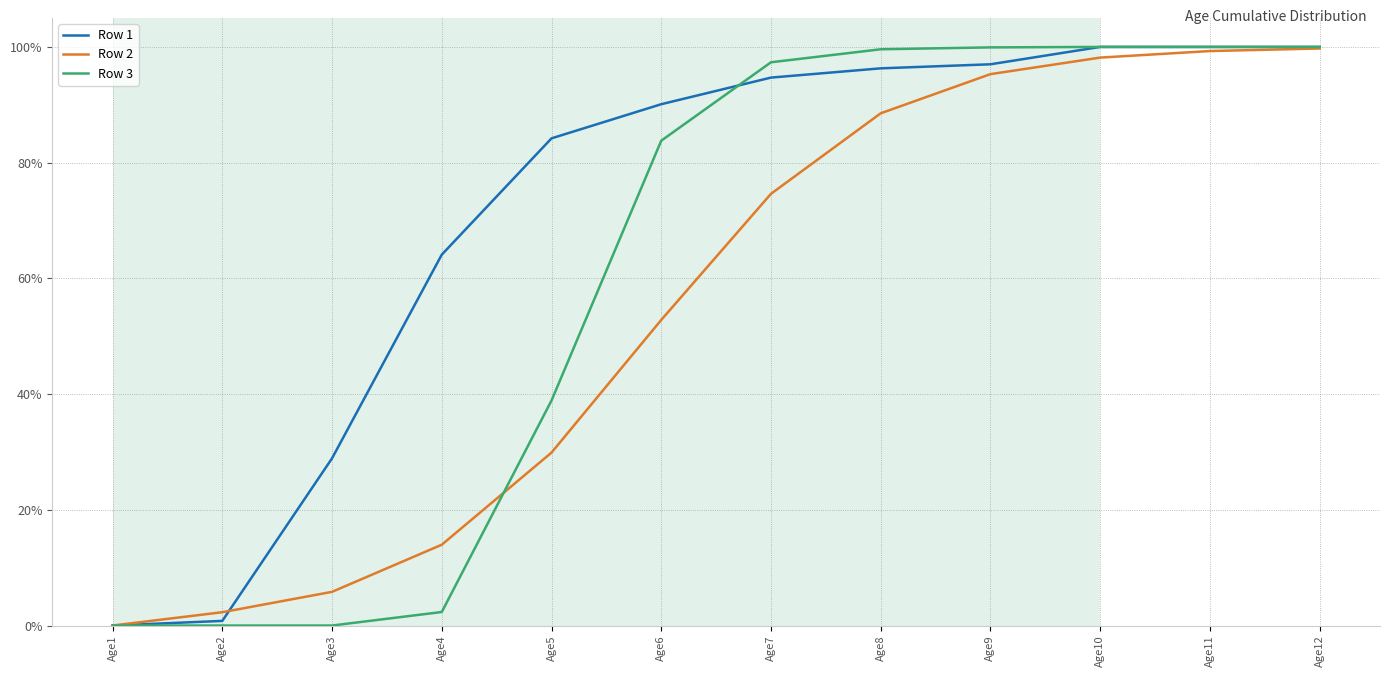

Which category has the lowest value in the Row 1 series?

Age1